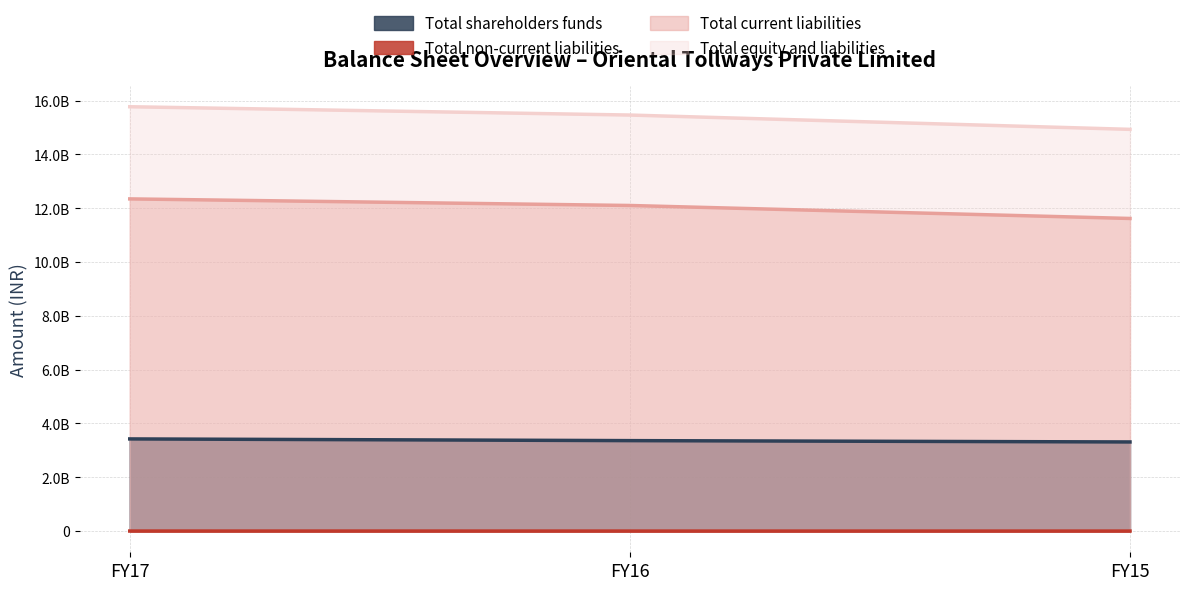

The Total current liabilities series shows 11618704901 at FY15. True or false?

True